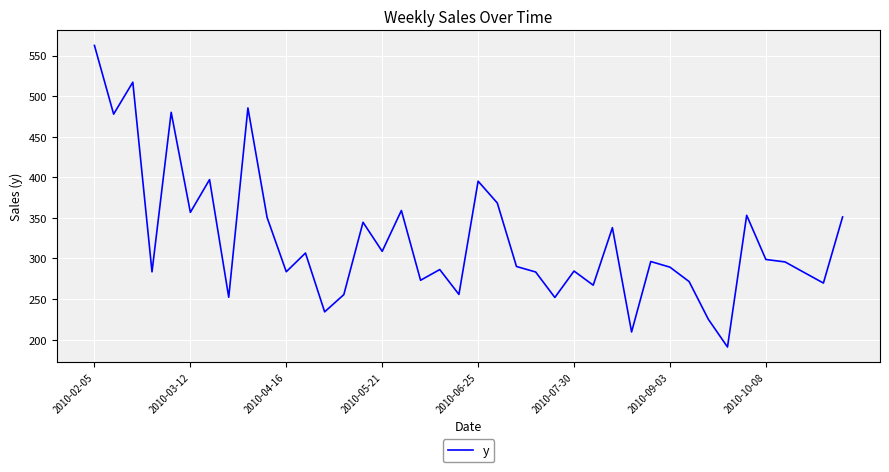

What is the minimum value shown in the chart?

190.9